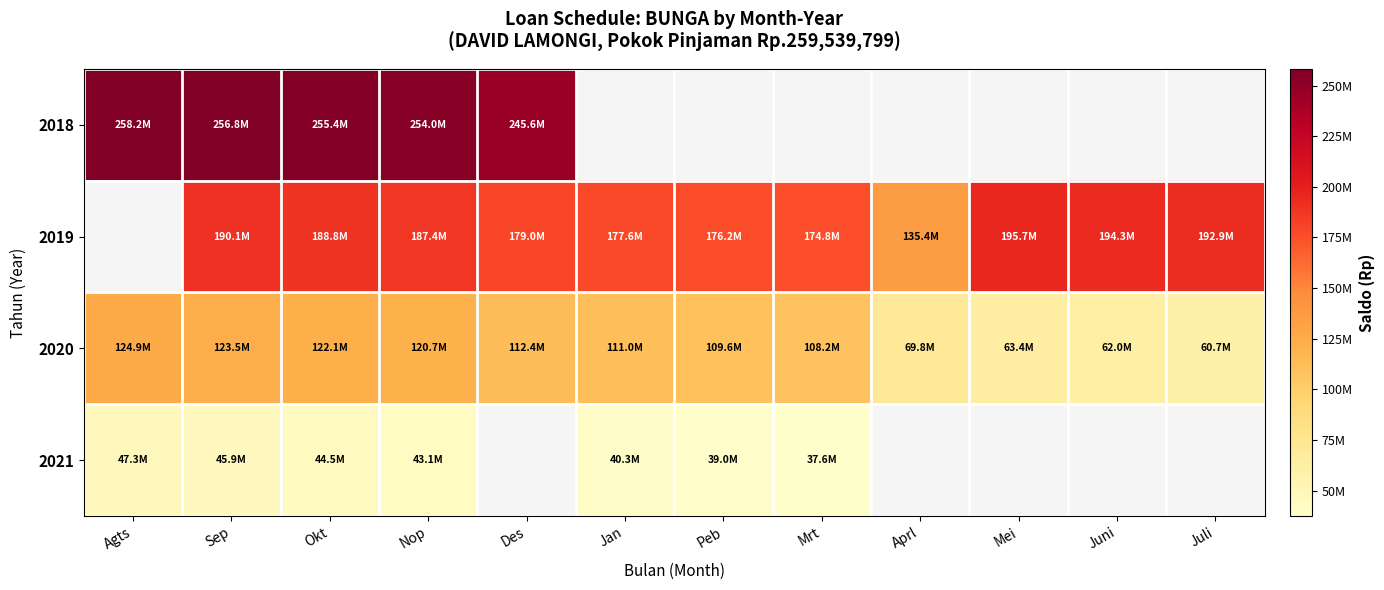

Is the value of 2019 at Des greater than the value of 2020 at Mei?

Yes